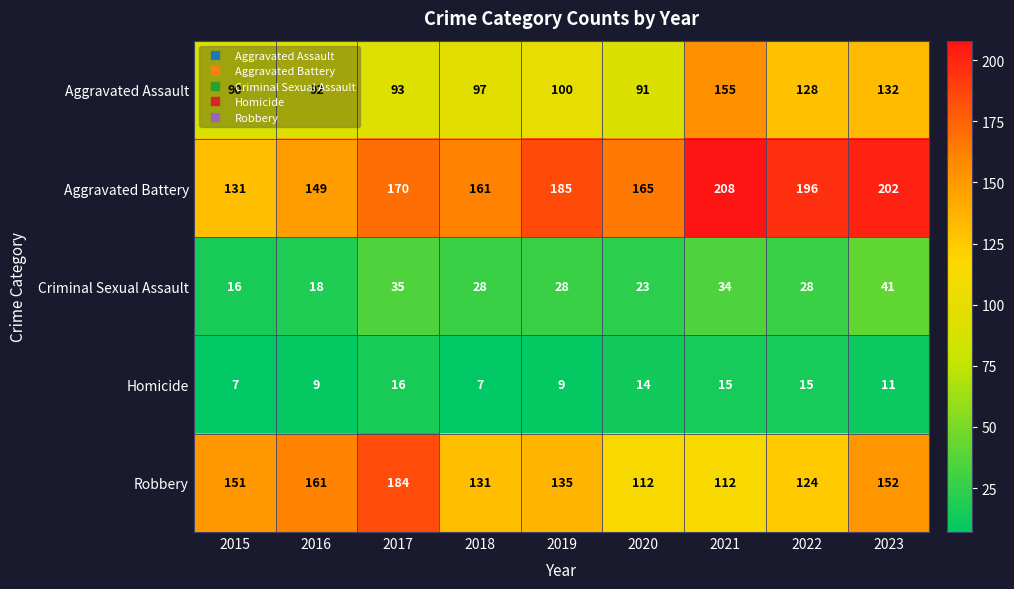

What is the difference between the highest and lowest values at 2017?

168